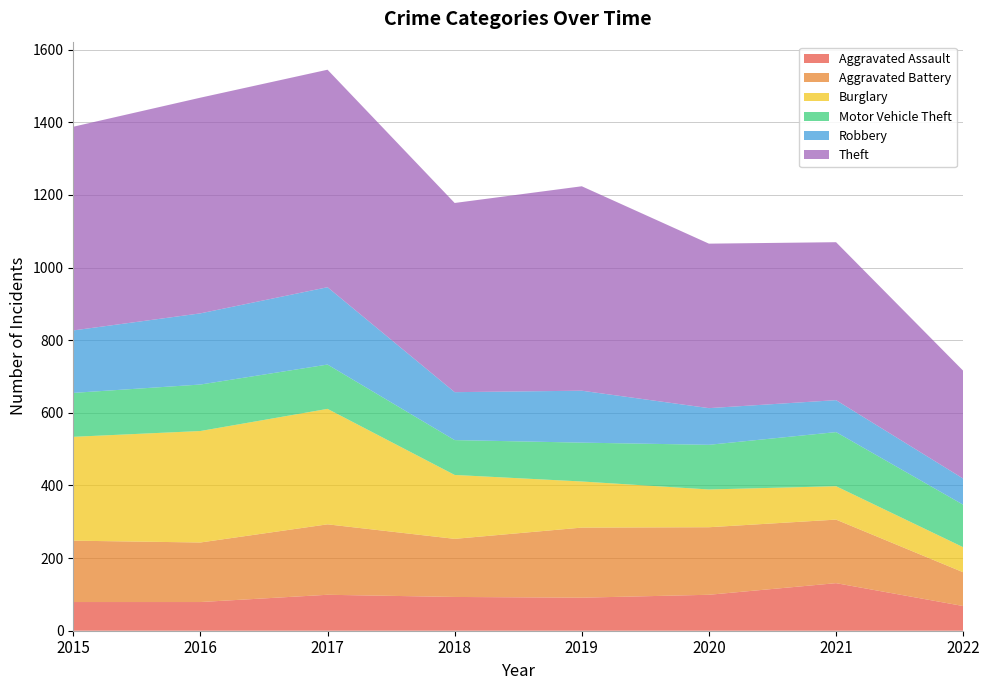

Reading left to right, transcribe all the data shown in this chart.

Aggravated Assault: 79	79	99	93	91	99	131	68
Aggravated Battery: 169	164	194	160	193	186	175	93
Burglary: 286	307	318	176	127	104	92	69
Motor Vehicle Theft: 121	128	122	96	107	123	149	117
Robbery: 172	196	213	132	143	101	88	72
Theft: 561	594	599	521	563	453	435	297